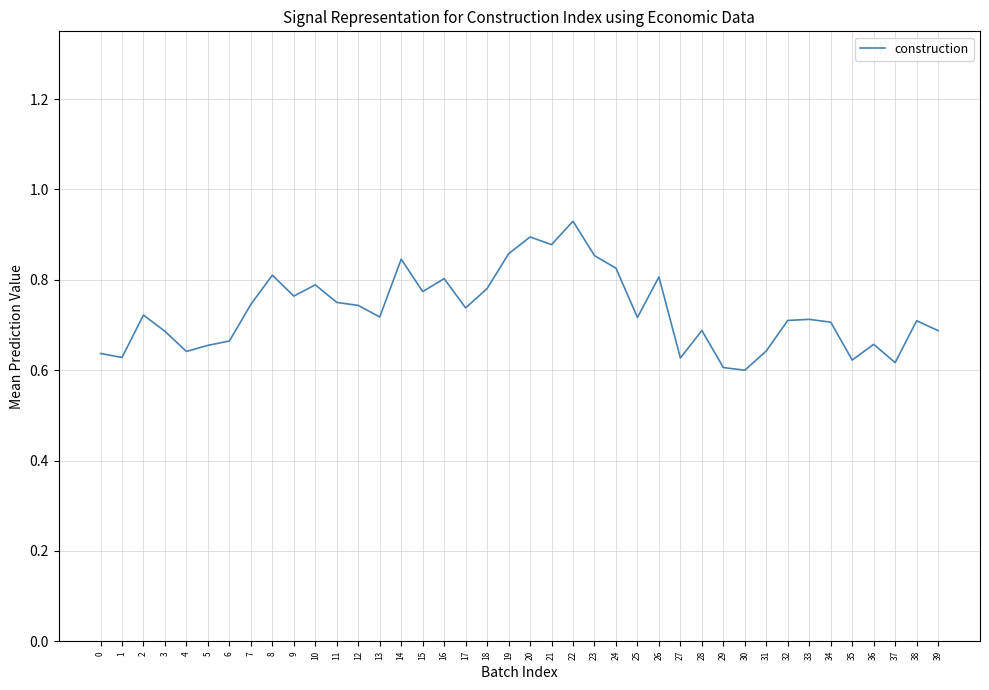

Which has a higher value, 20 or 14?

20